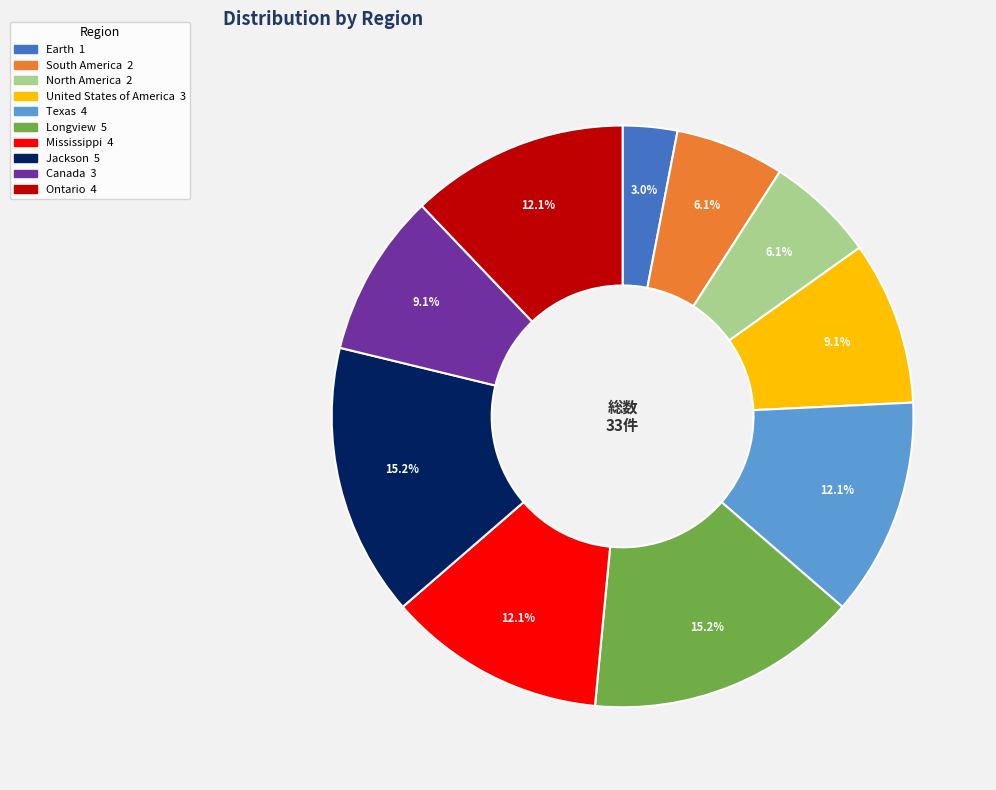

Do Texas and Longview together represent more than half of the pie?

No